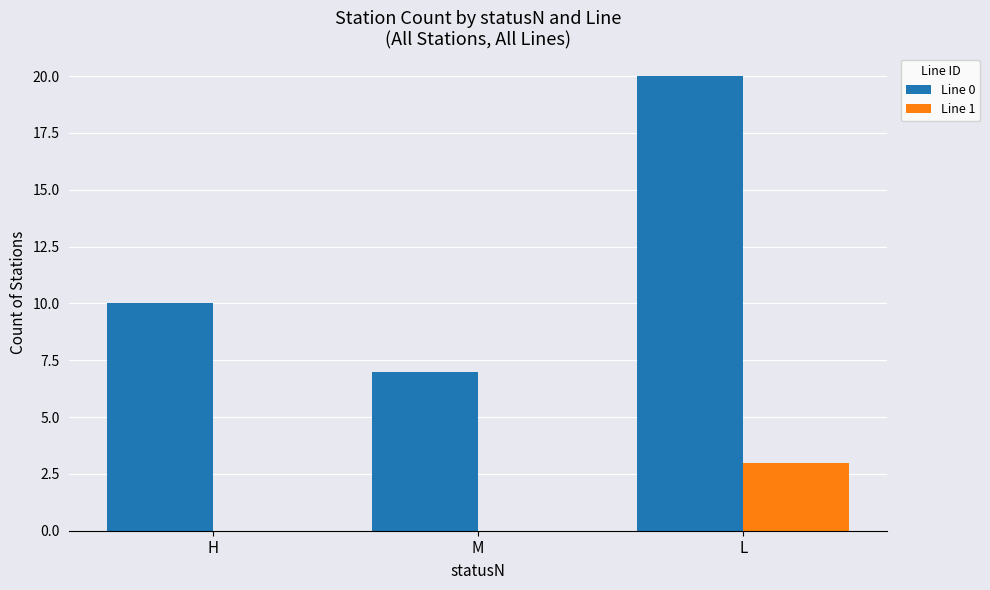

The value of Line 1 at M is -2. True or false?

False